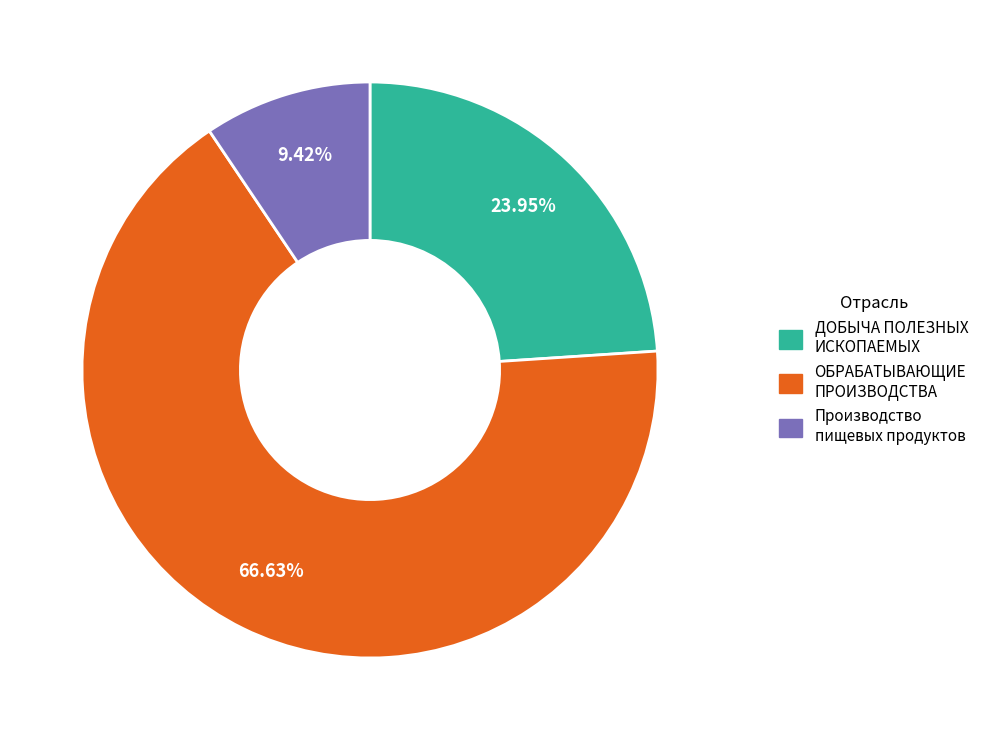

The ОБРАБАТЫВАЮЩИЕ ПРОИЗВОДСТВА slice represents 67% of the pie. True or false?

True